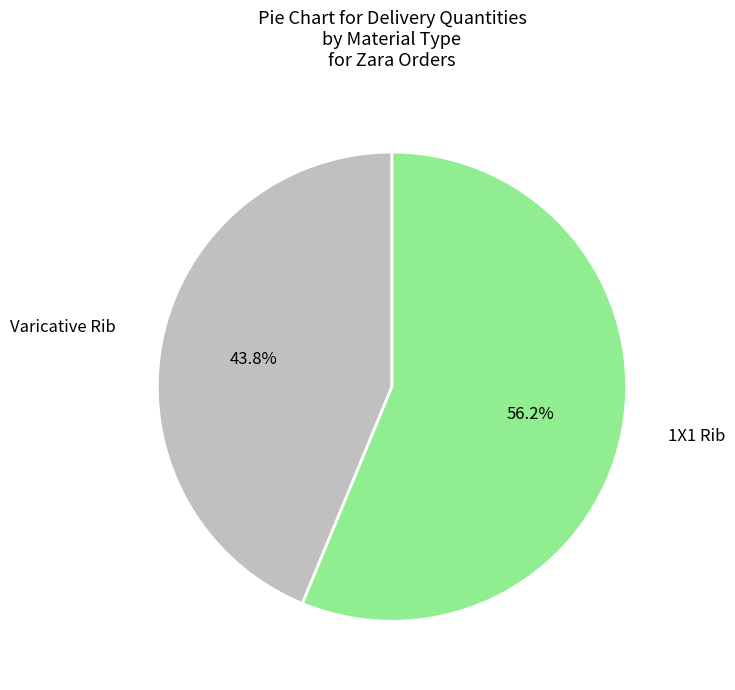

Does any single category account for the majority?

Yes